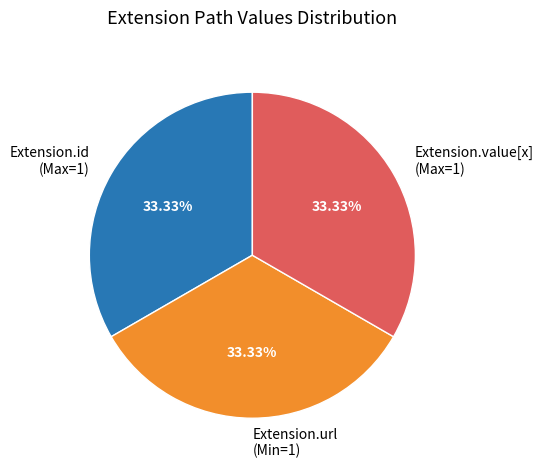

What is the ratio of the value at Extension.url (Min=1) to the value at Extension.value[x] (Max=1)?

1.0